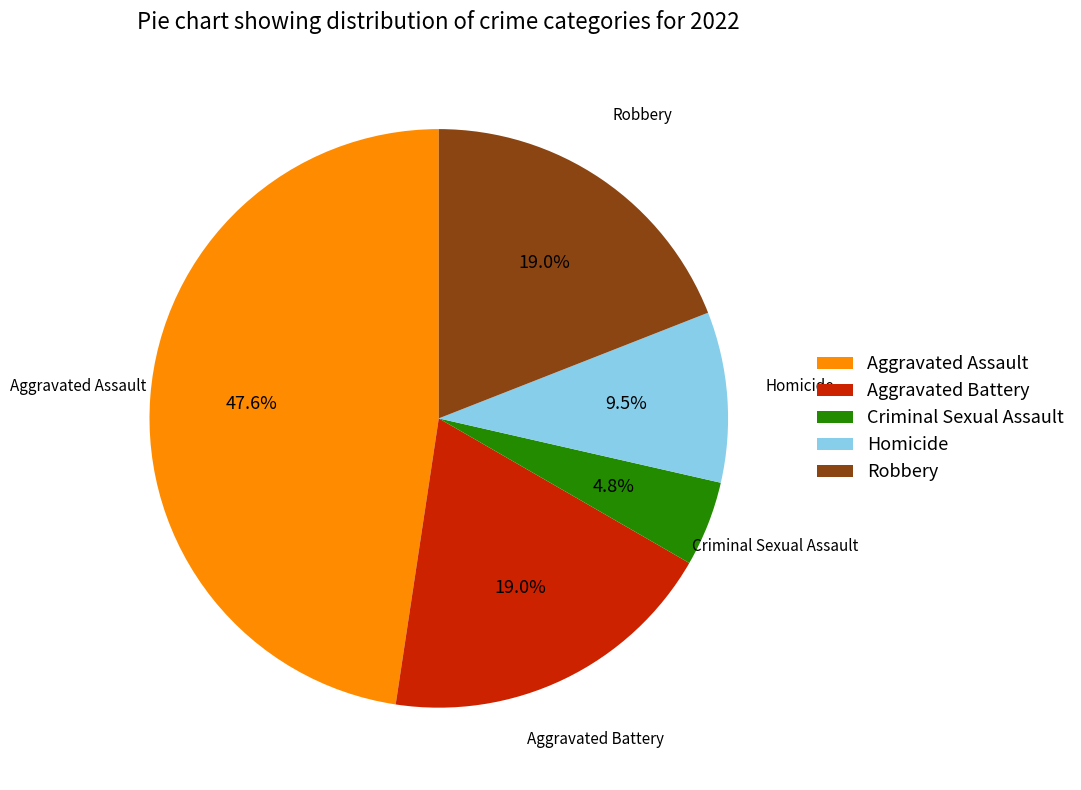

Count the number of slices in the pie.

5